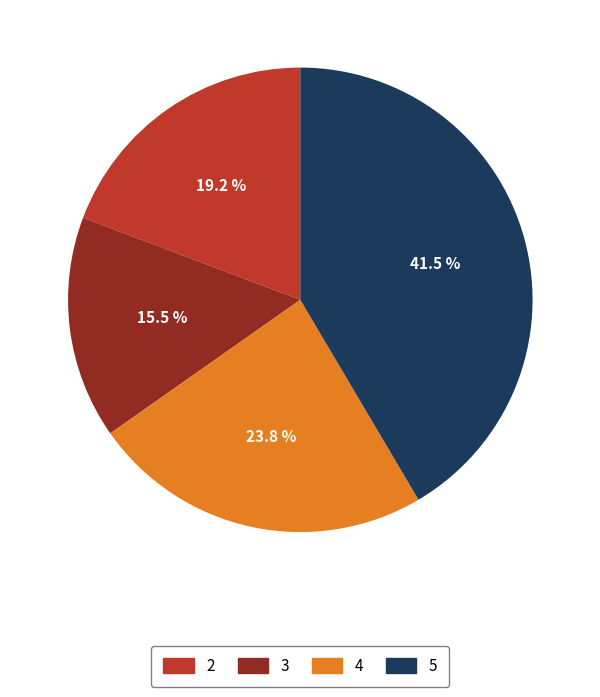

Does any single category account for the majority?

No